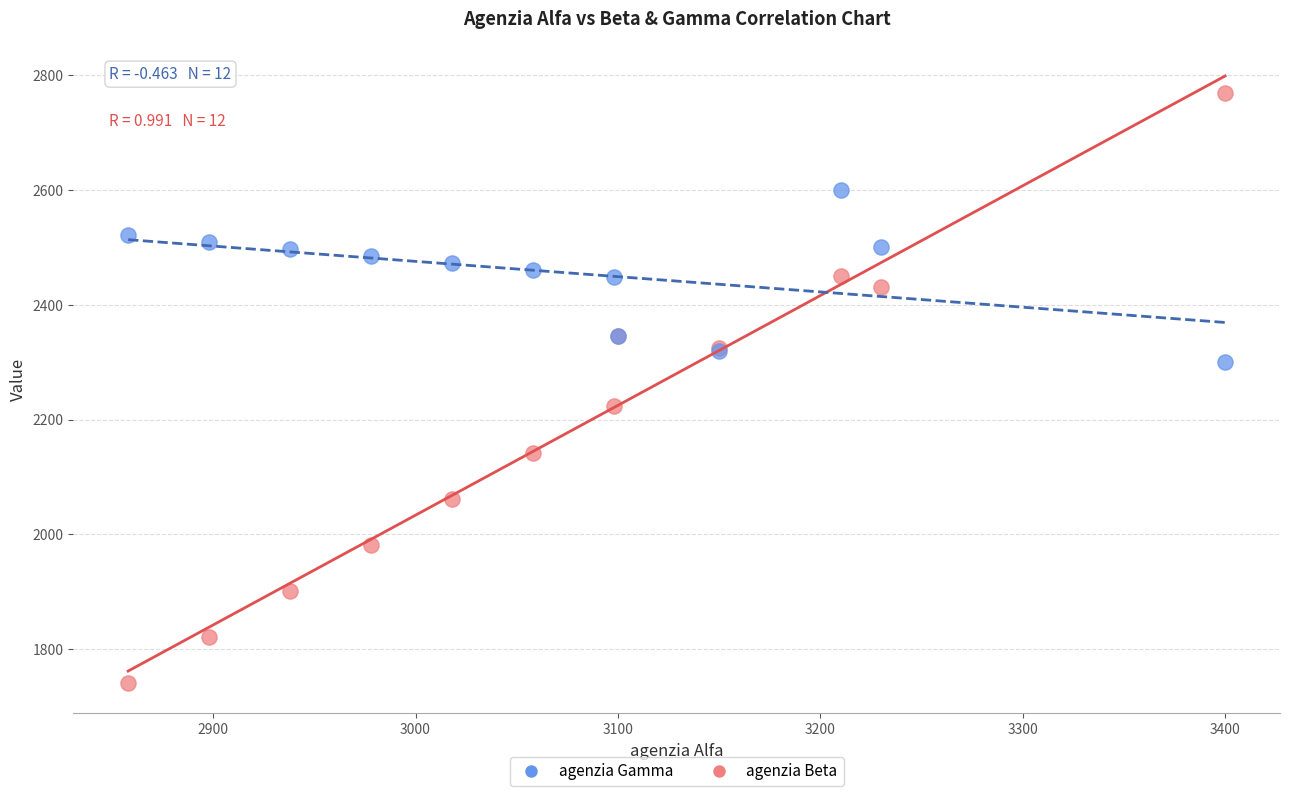

Which series contains the highest Y value?

agenzia Beta